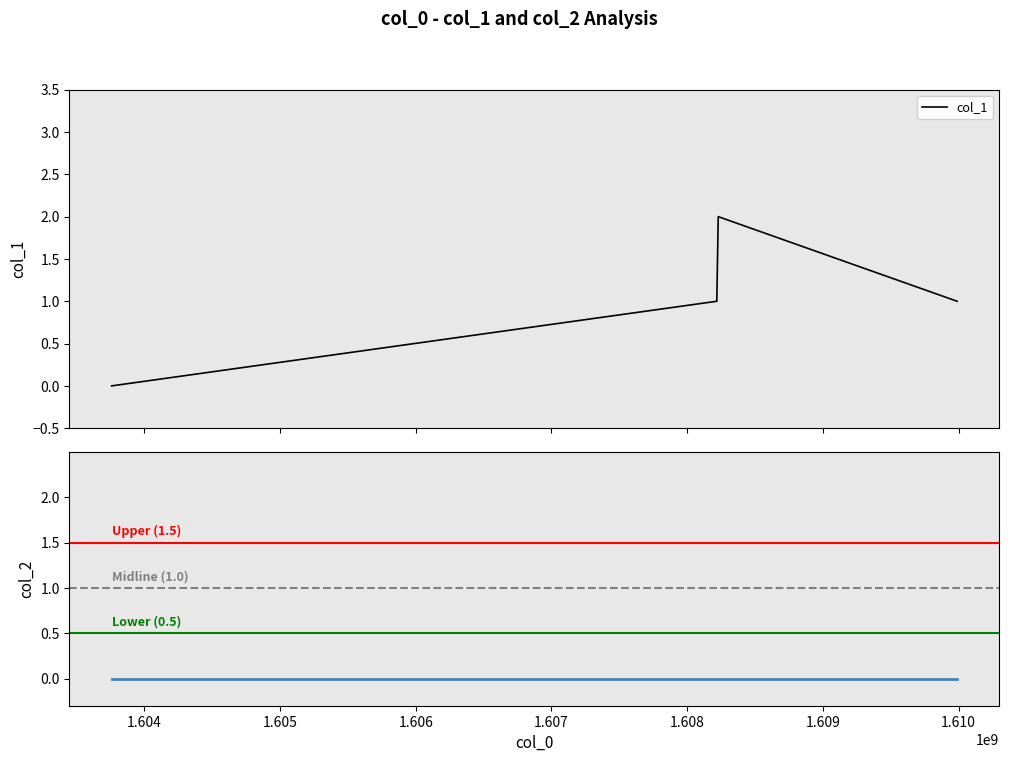

Reading left to right, extract all data points from this chart.

0	1	2	1